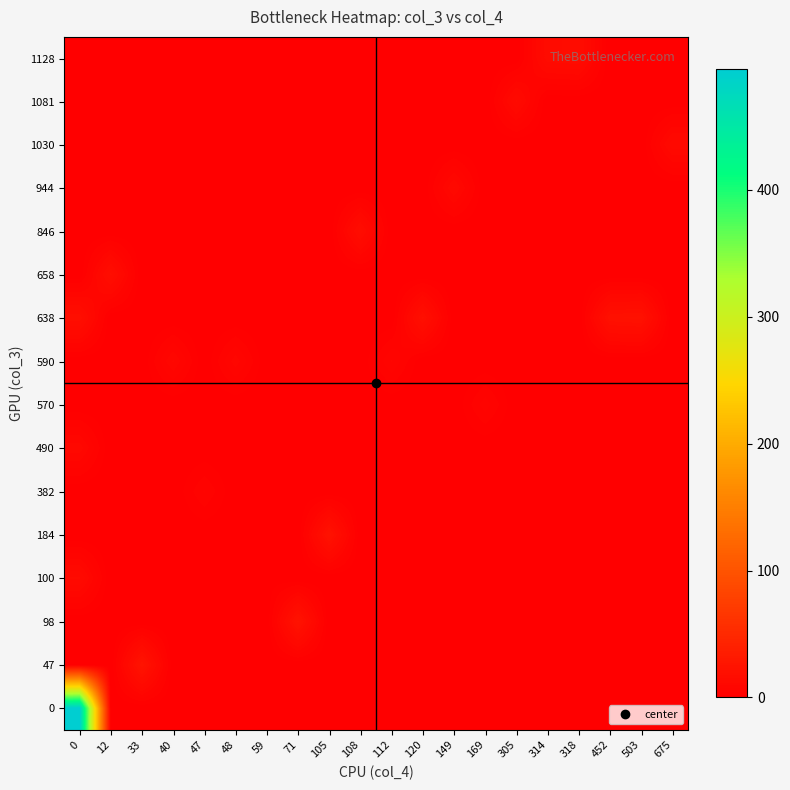

What is the total value across all series at 48?

9